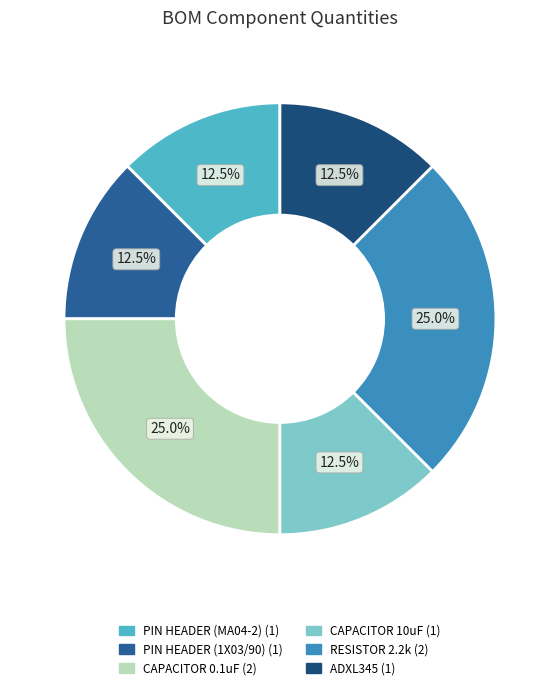

Between CAPACITOR 10uF and CAPACITOR 0.1uF, which is larger?

CAPACITOR 0.1uF